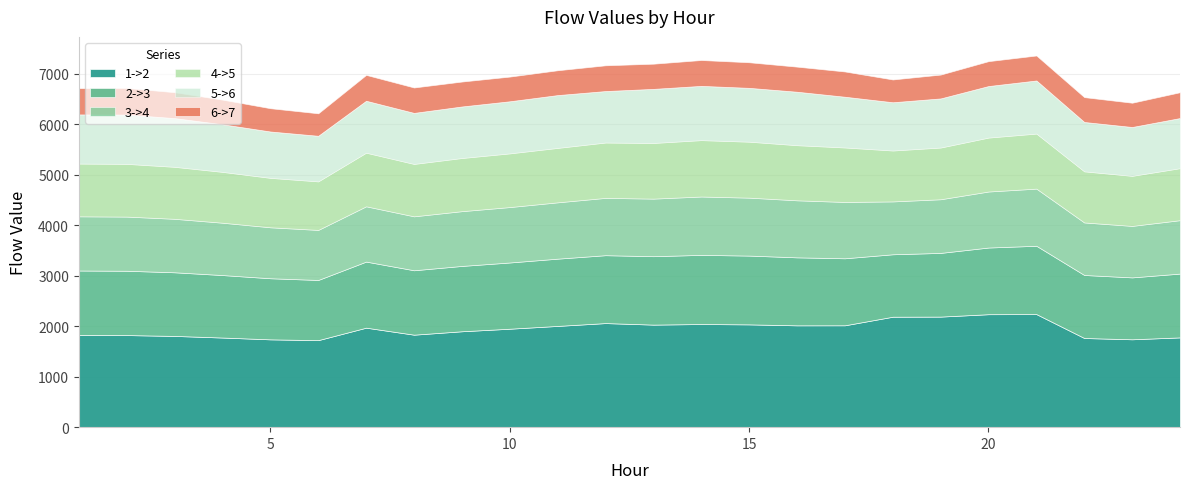

Is the value of 4->5 at 17 greater than the value of 6->7 at 1?

Yes